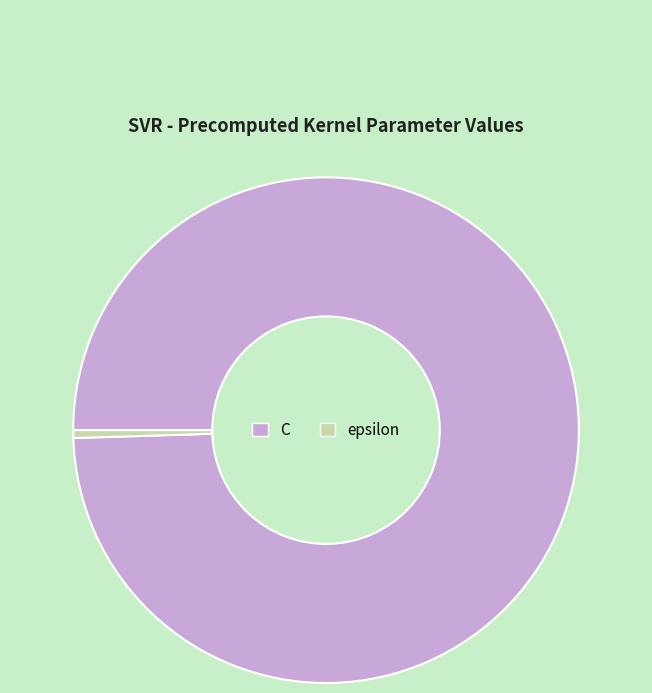

Rank the categories by value from highest to lowest.

C, epsilon